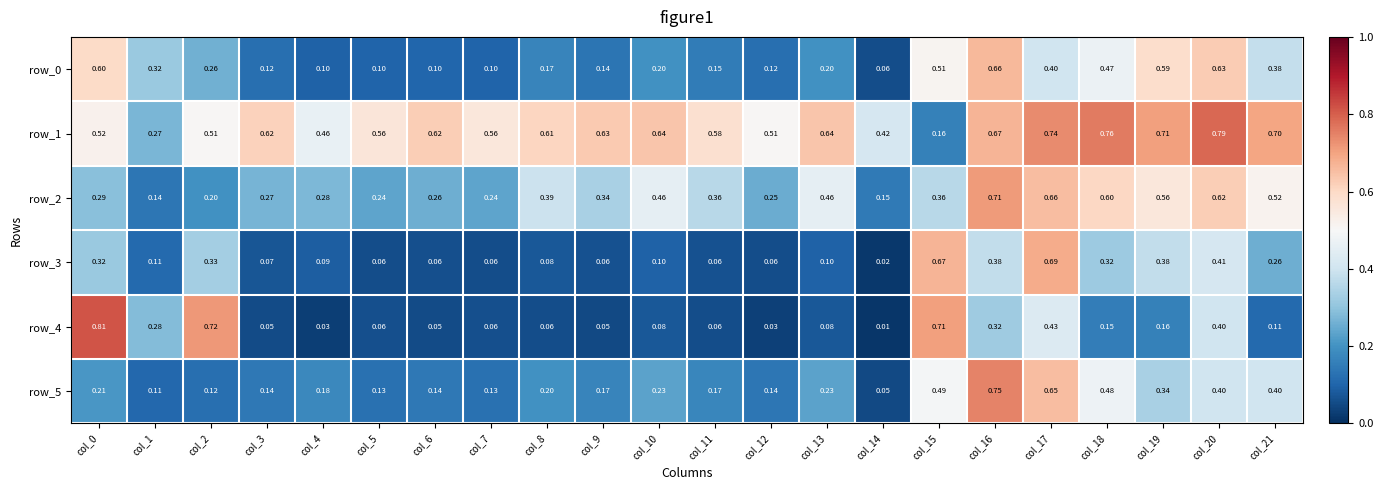

True or false: row_3 has a value of 0.9 at col_15.

False